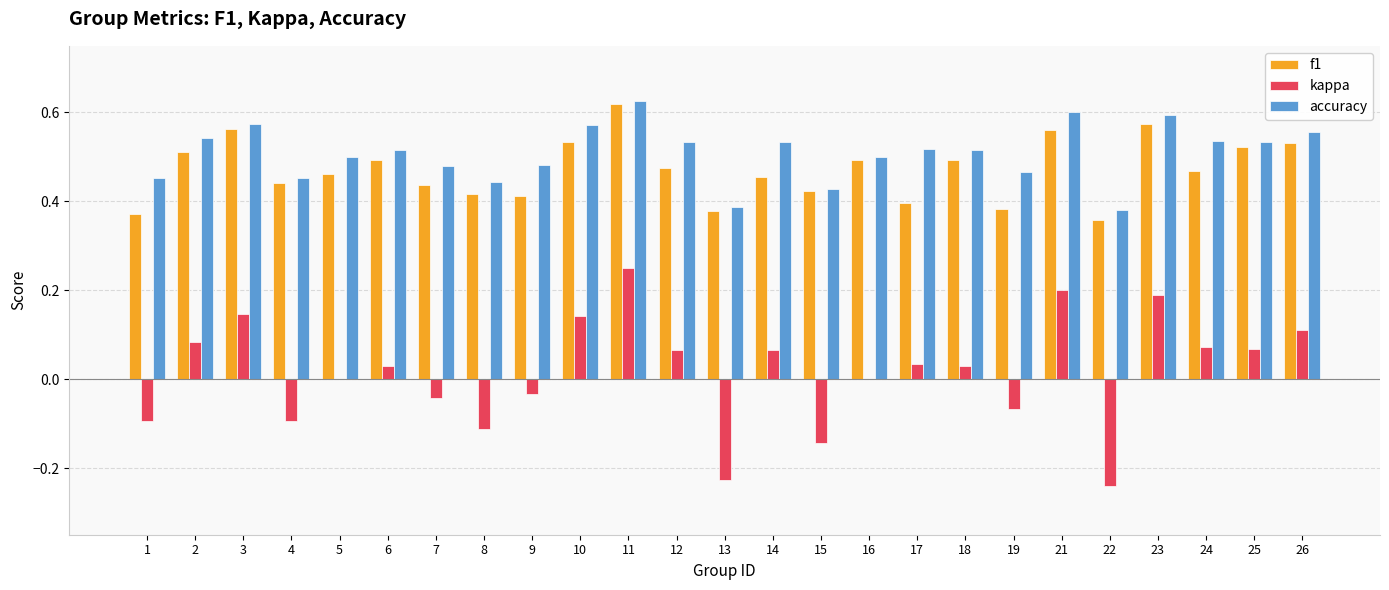

Count the accuracy values in the range 0 to 1.

25